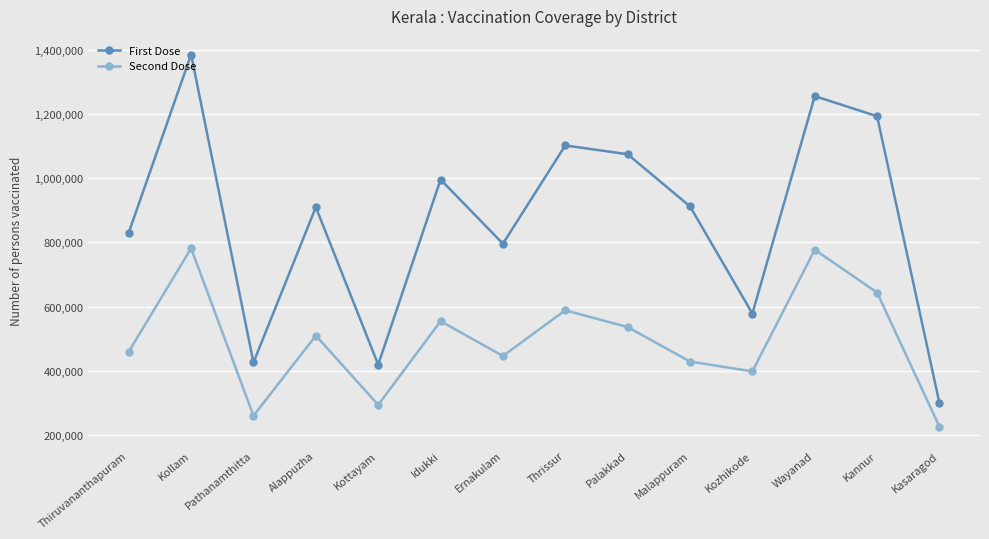

Rank the series by their average value, from highest to lowest.

First Dose, Second Dose